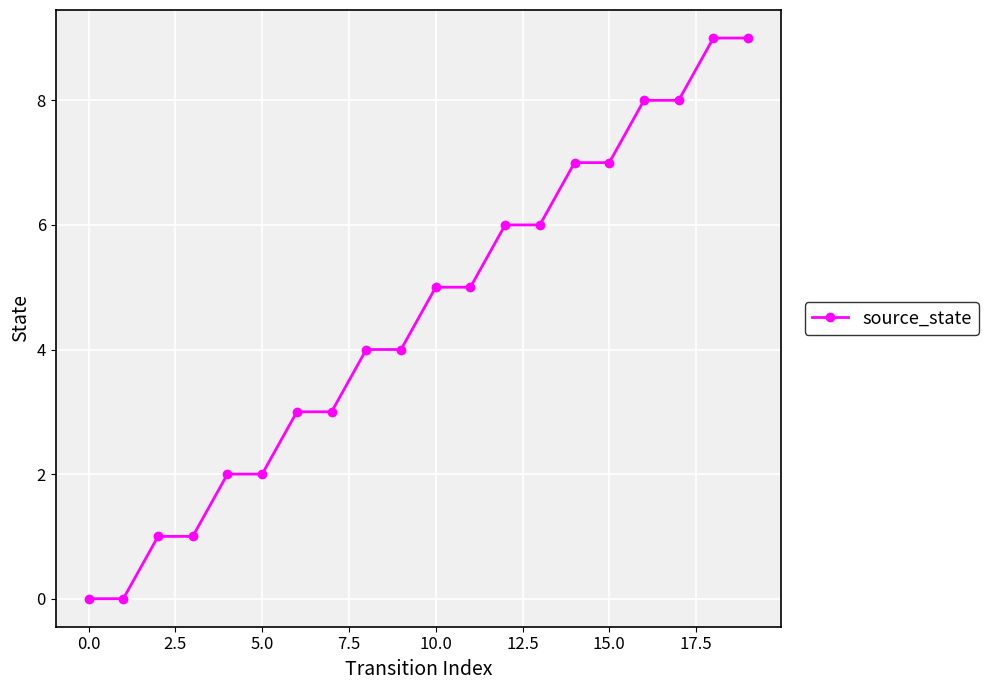

What is the difference between the maximum and second lowest values?

9